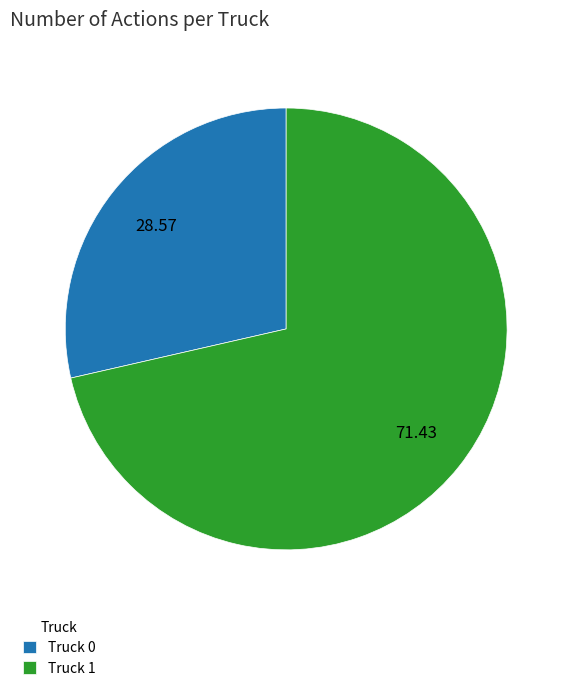

What is the ratio of the value at Truck 1 to the value at Truck 0?

2.5